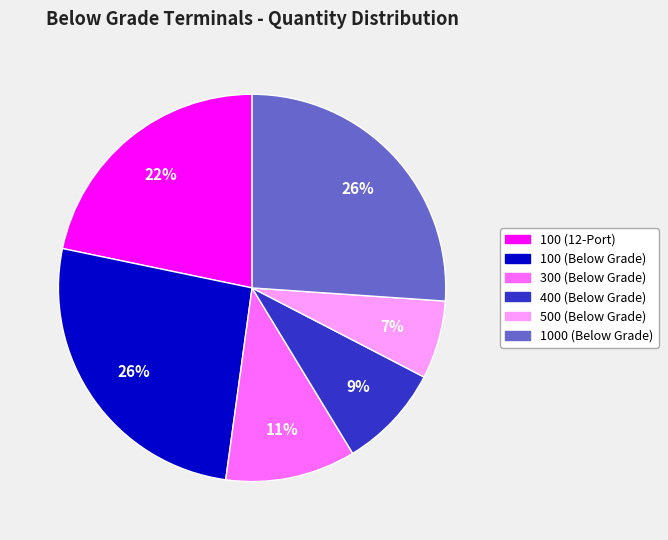

To the nearest percent, what is the average slice percentage?

17%